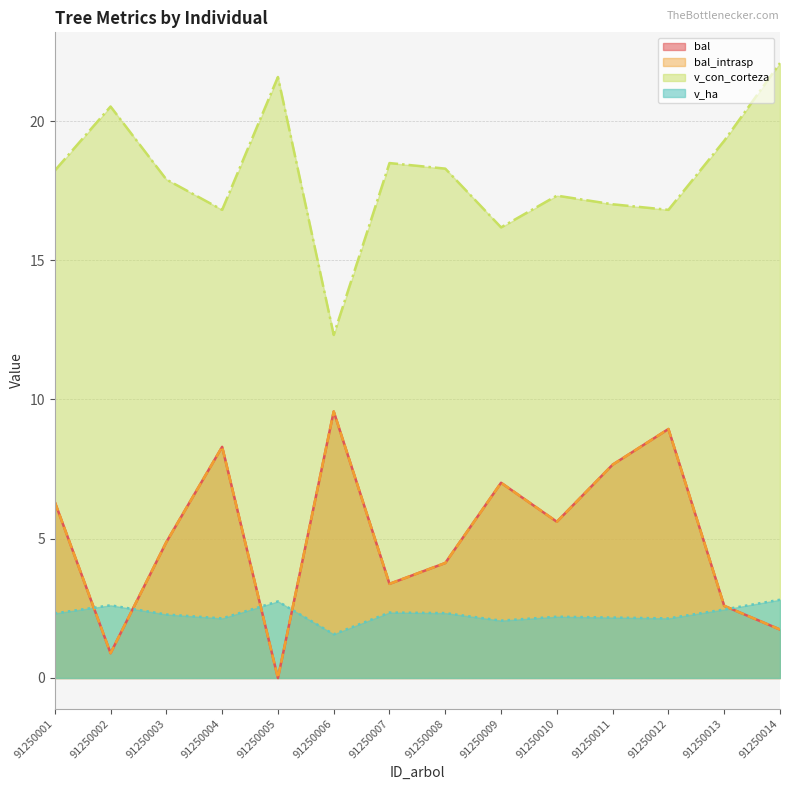

The value of bal at 91250003 is 4.9. True or false?

True